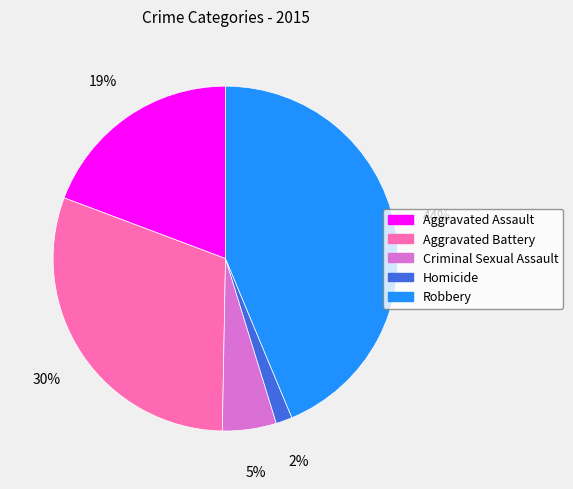

How many segments does this pie chart have?

5